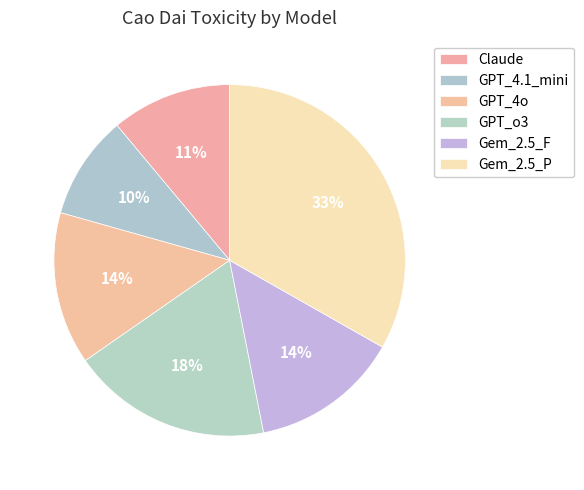

How many slices are in this pie chart?

6